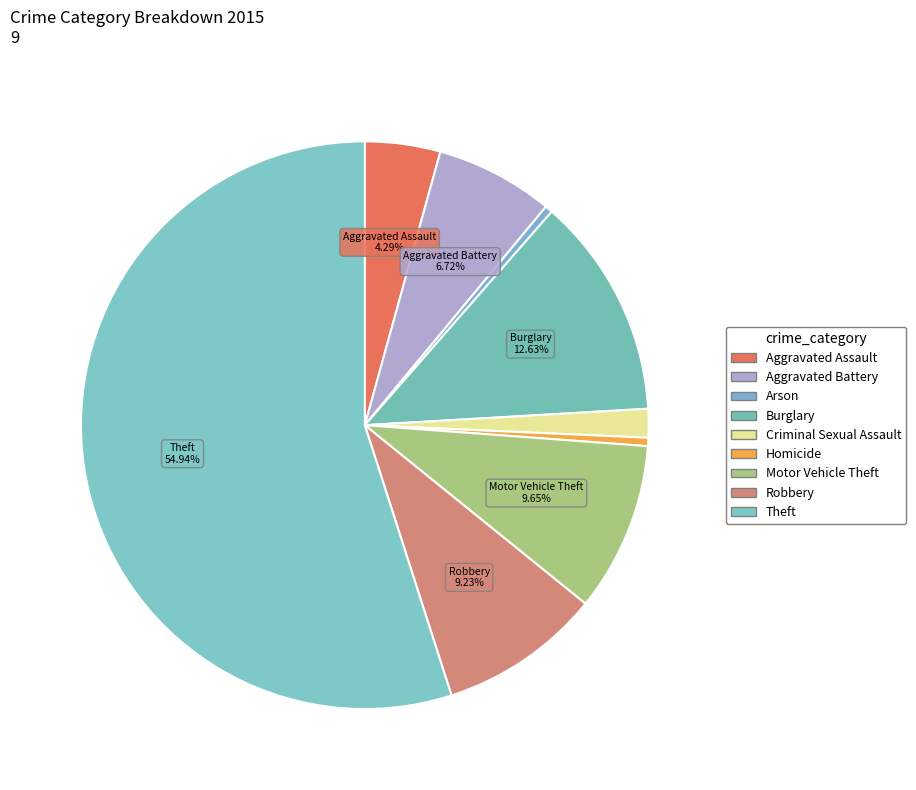

Does any single category account for the majority?

Yes